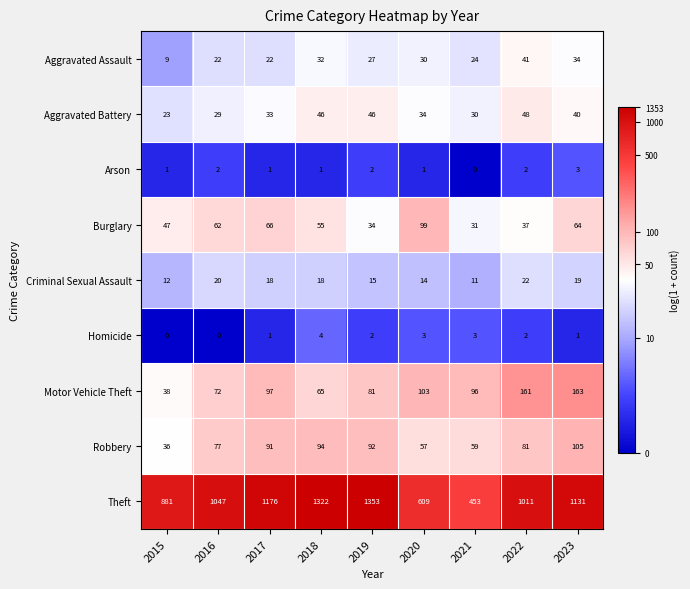

Count the number of data series in this chart.

9